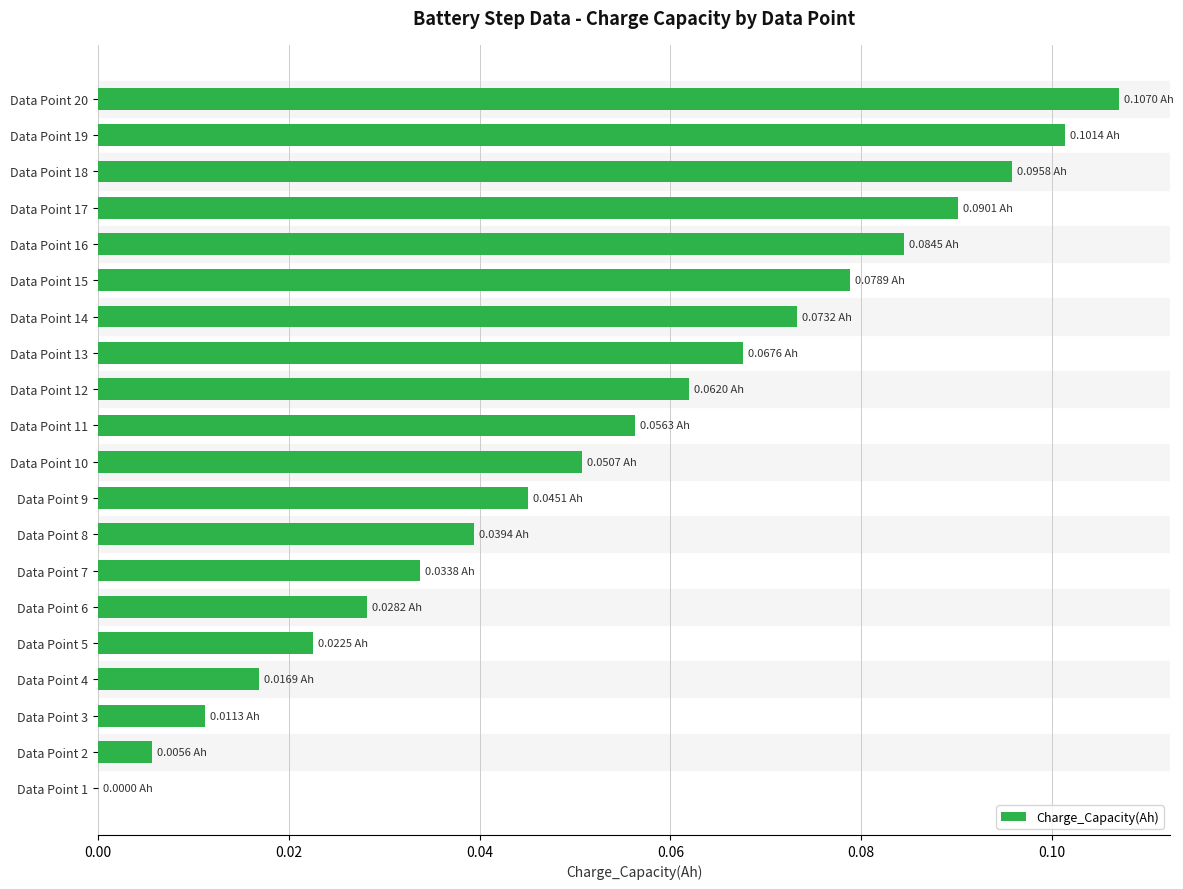

What is the sum of all values?

1.1